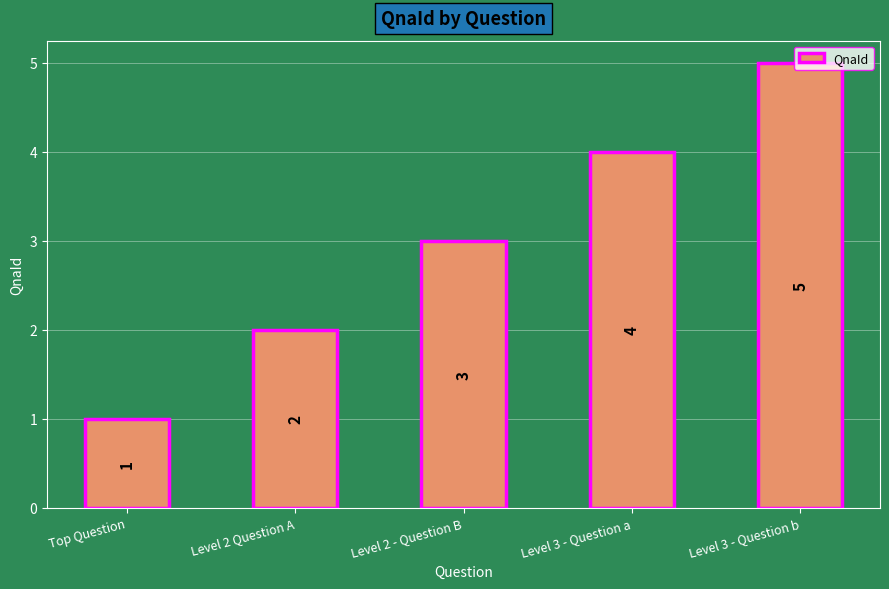

Reading left to right, extract all data points from this chart.

1	2	3	4	5